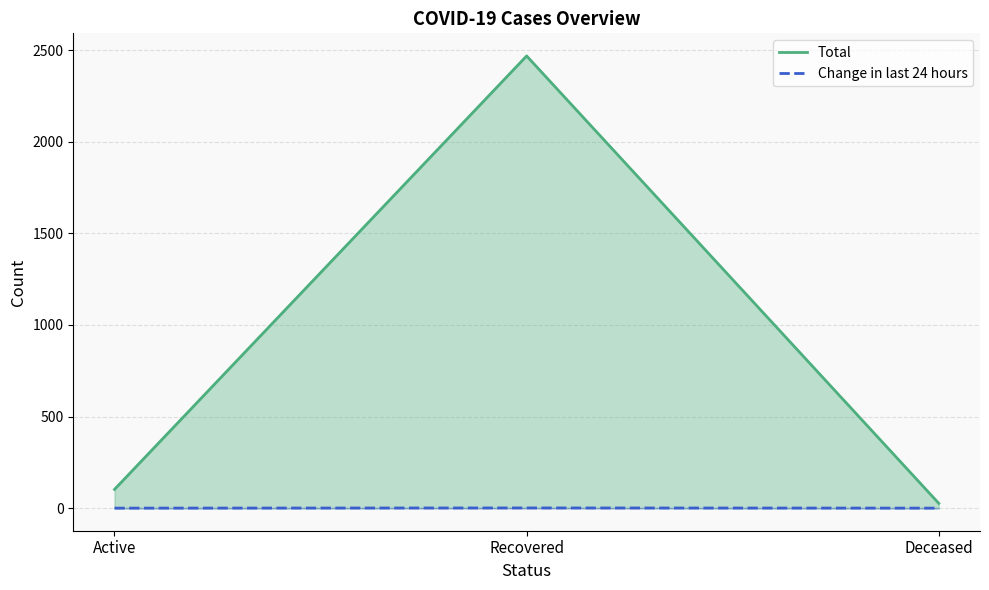

Reading left to right, extract all data points from this chart.

Total: Active=102	Recovered=2468	Deceased=26
Change in last 24 hours: Active=0	Recovered=1	Deceased=0